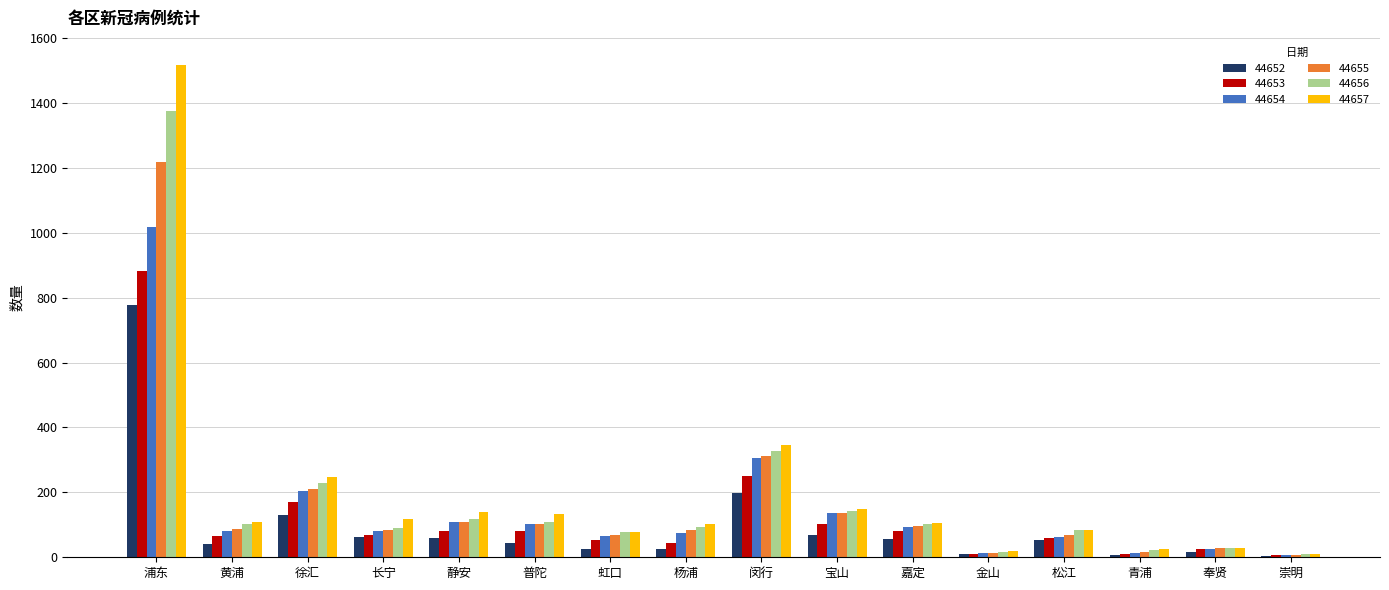

What is the approximate value of 44656 at 嘉定?

103